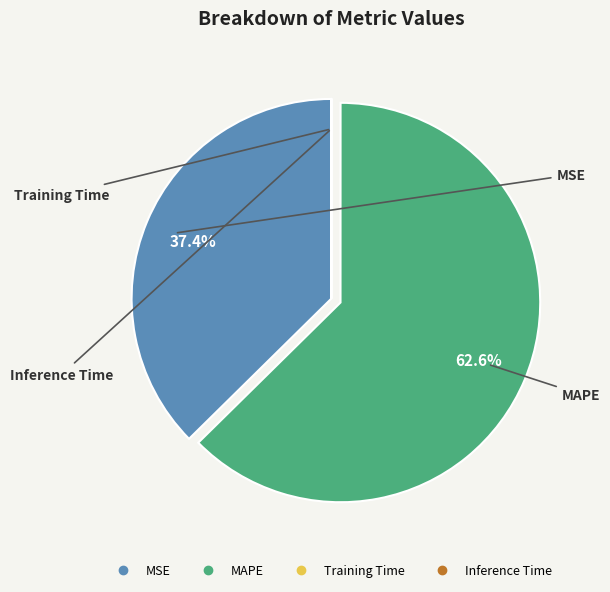

To the nearest percent, what percentage of the pie is MAPE?

63%